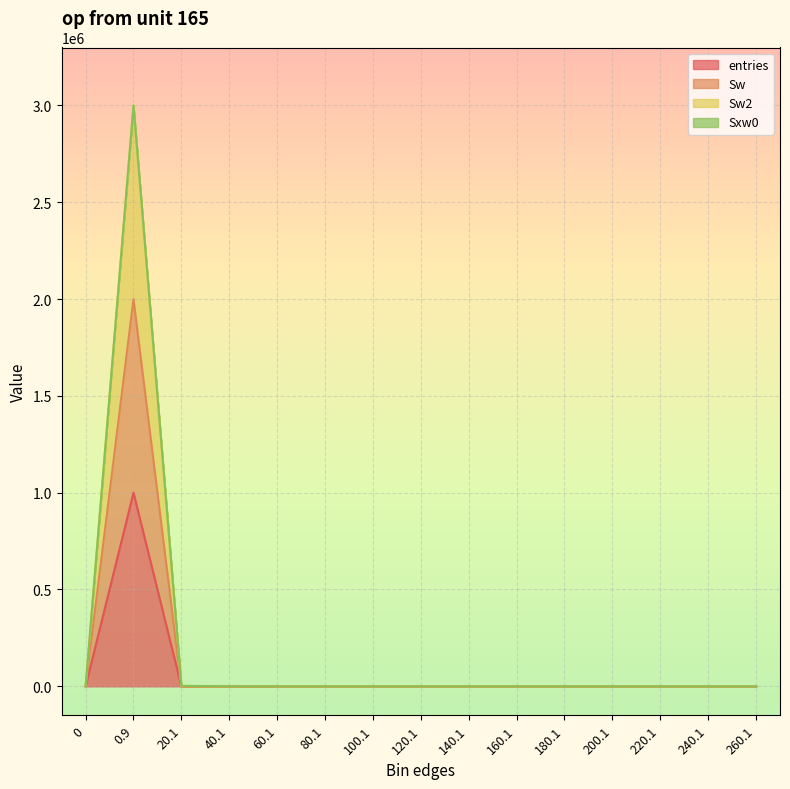

True or false: Sw2 has more than 2 interior local peaks.

False